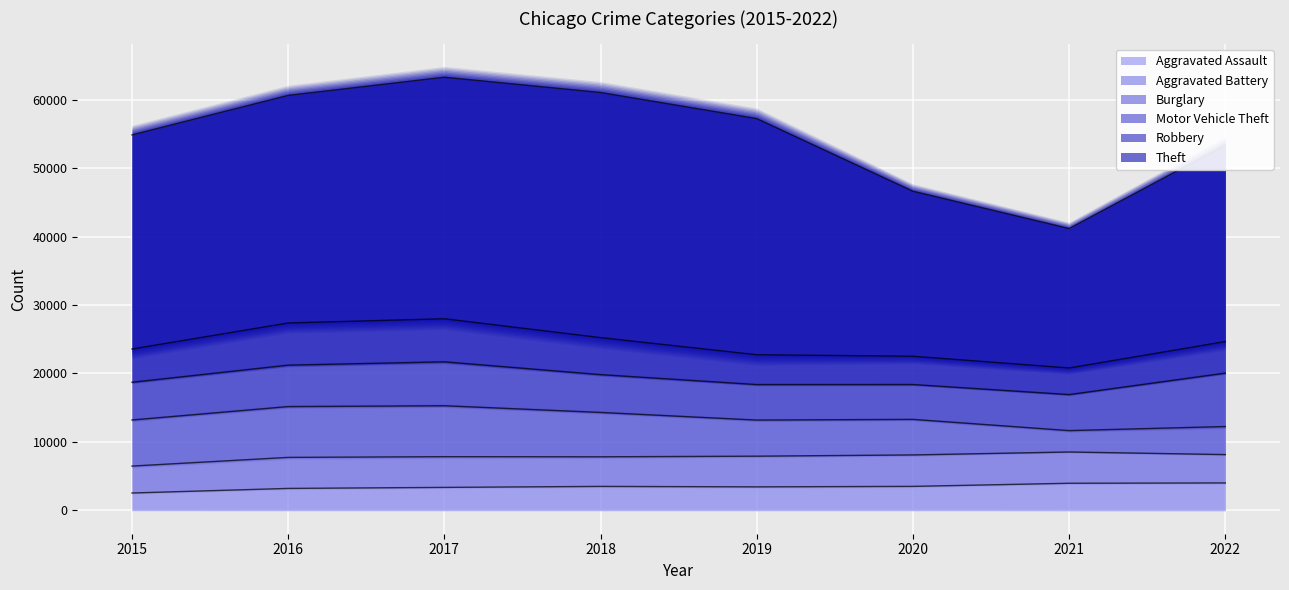

True or false: Motor Vehicle Theft and Aggravated Assault intersect in this chart.

False